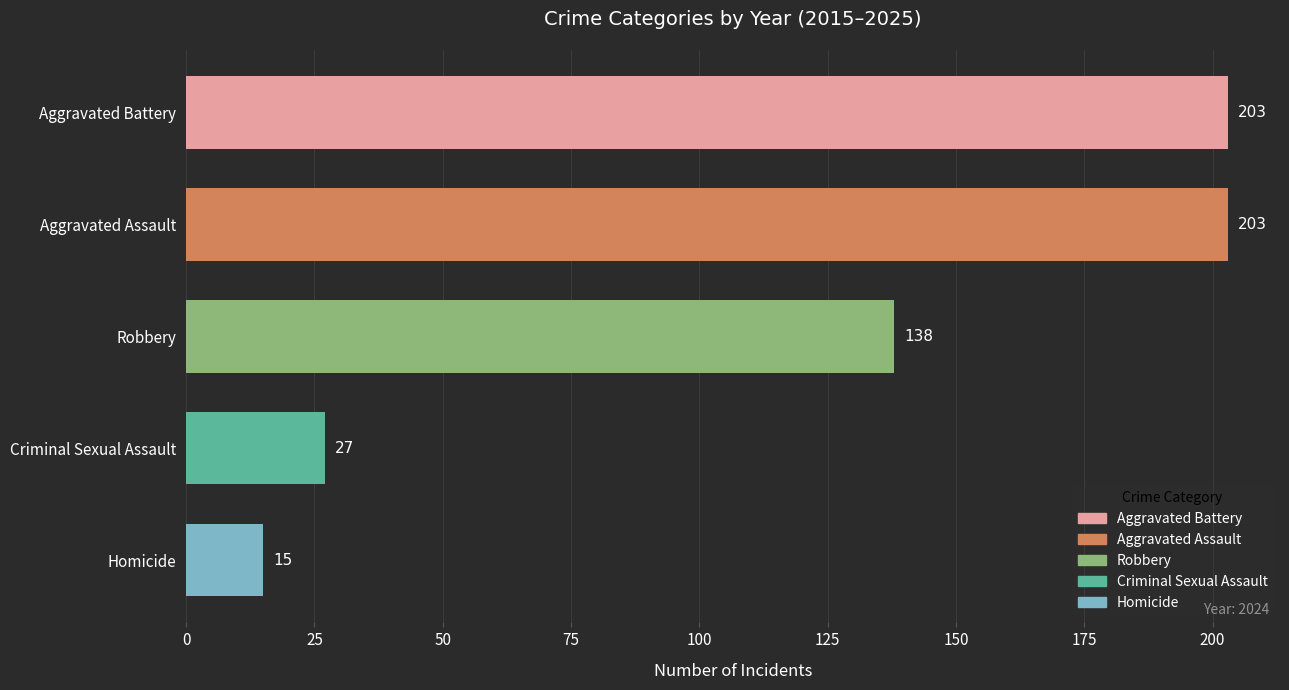

Reading top to bottom, what are all the values shown in this chart?

203	203	138	27	15